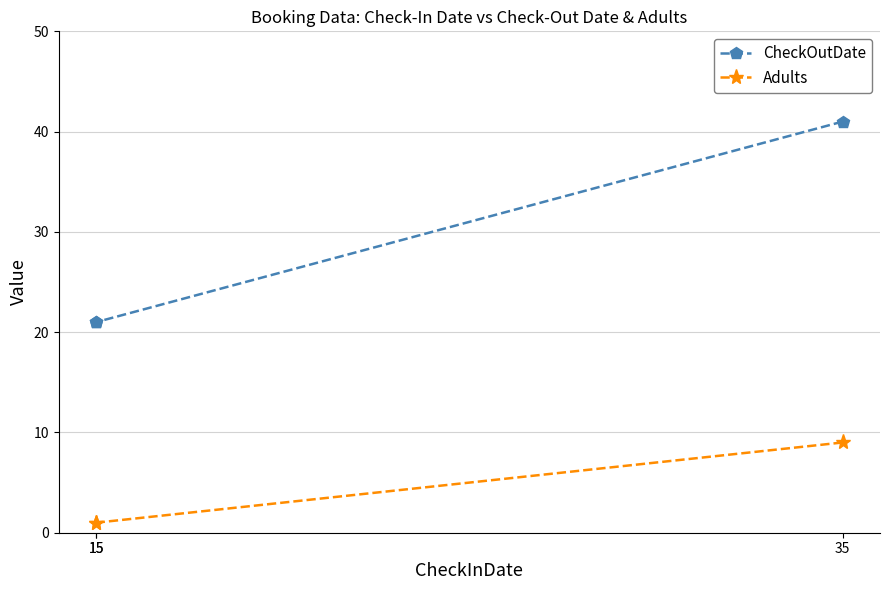

What are all the series names shown in the legend?

CheckOutDate, Adults